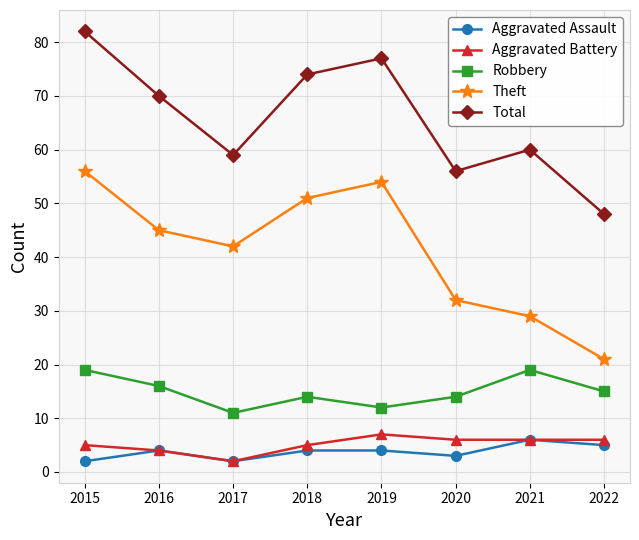

What is the sum of the Theft values at 2021 and 2020?

61